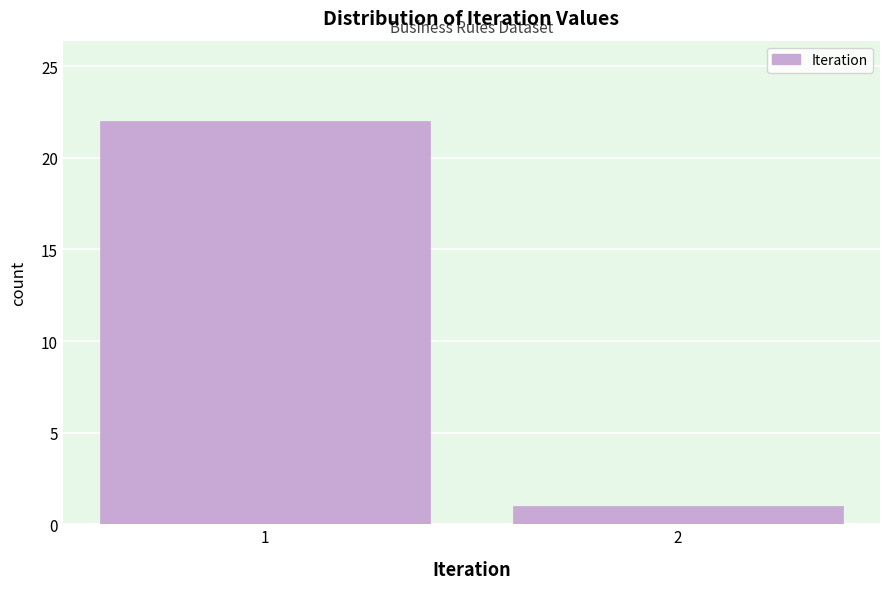

Reading left to right, list all the values displayed in this chart.

22	1